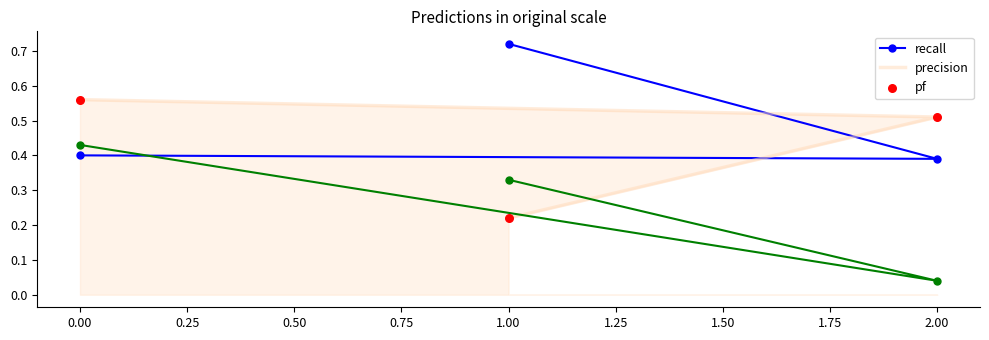

Which series has the largest total across all categories?

recall